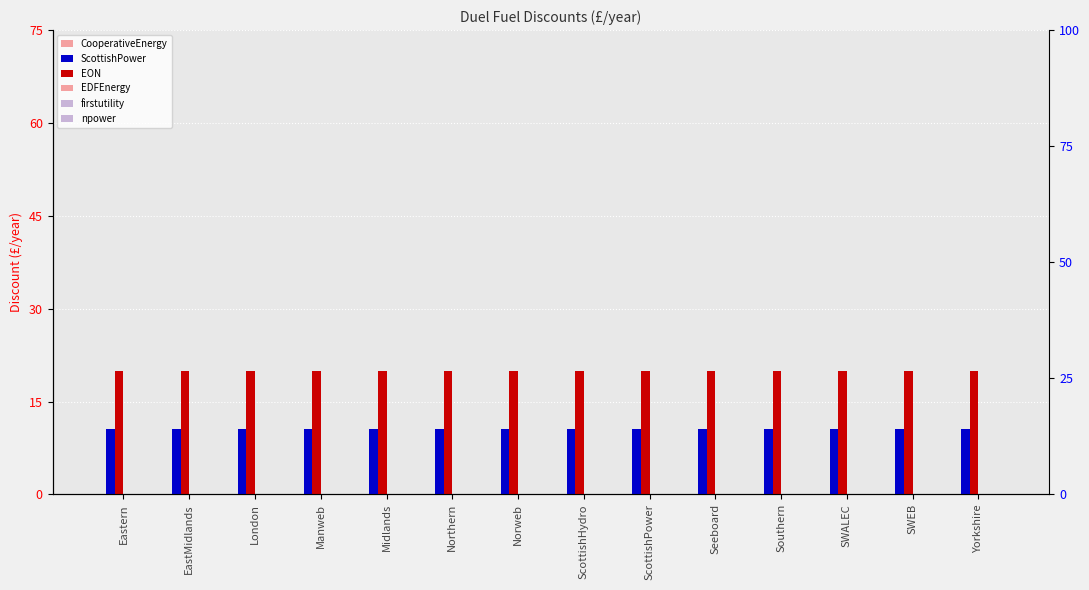

Is the value of ScottishPower at Manweb greater than the value of CooperativeEnergy at SWEB?

Yes